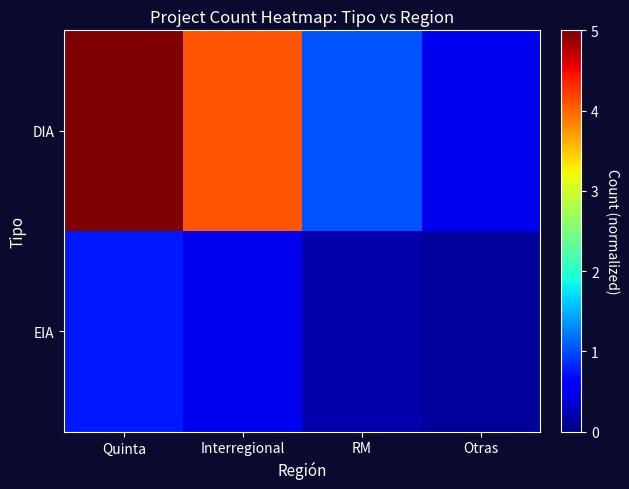

Which series has the largest range (max minus min)?

DIA